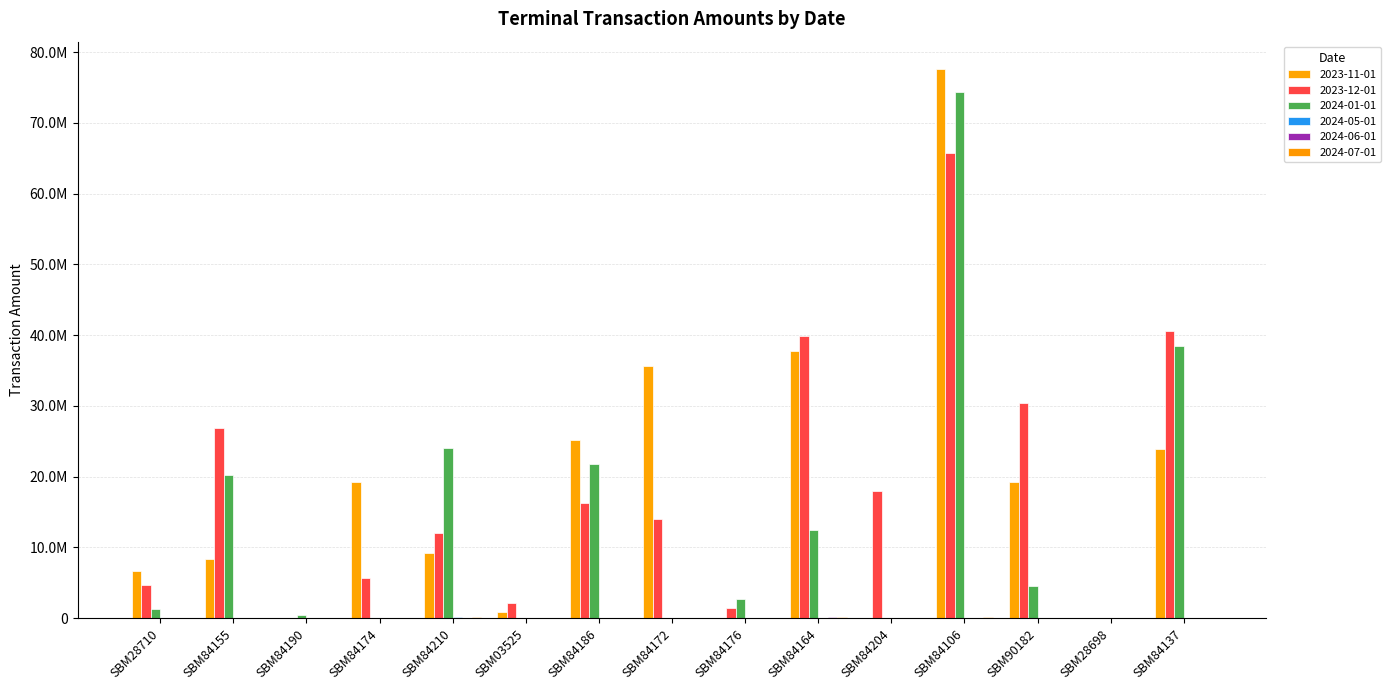

Does the chart contain any negative values?

No